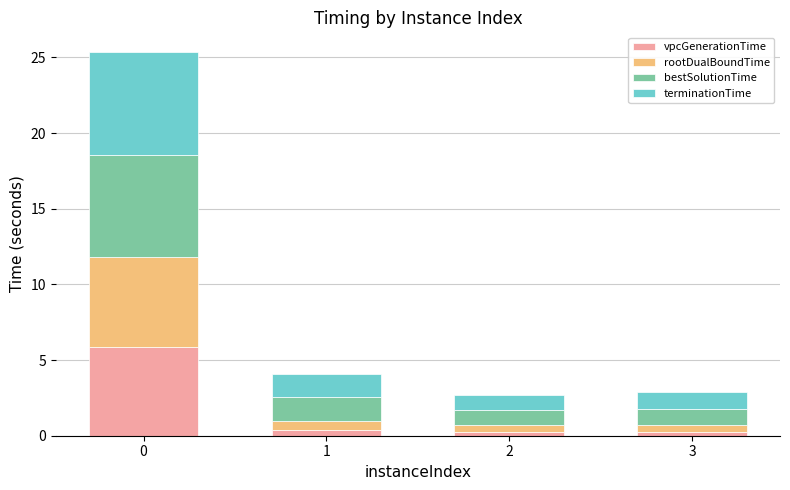

Does the chart contain stacked bars?

Yes